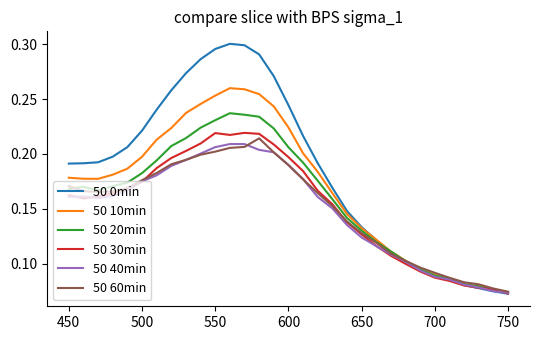

Which series has the widest spread of values?

50 0min